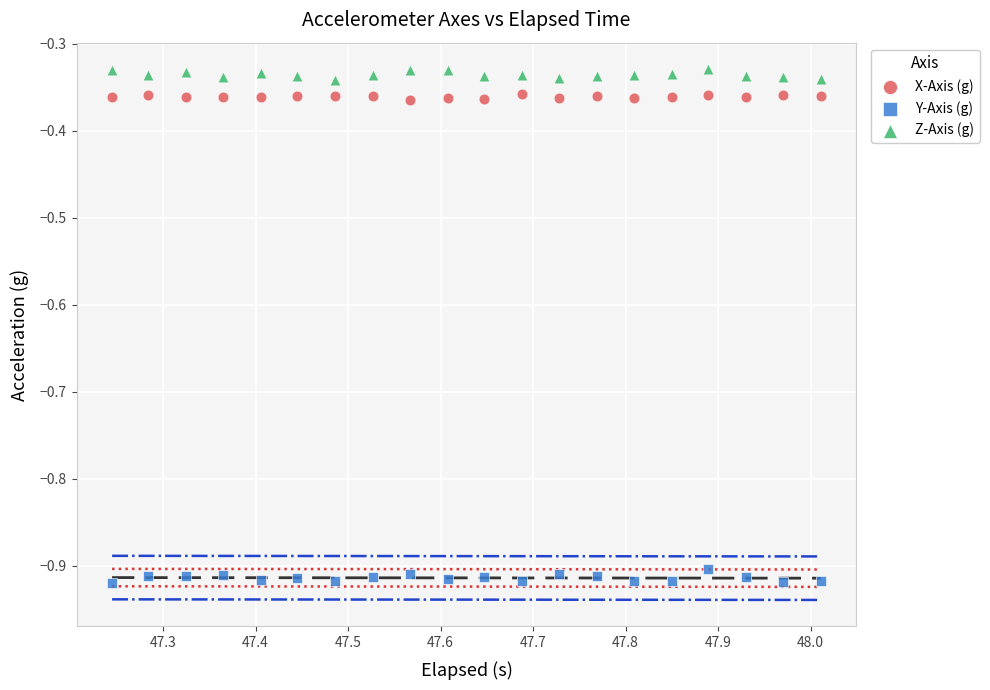

Which series reaches the maximum Y coordinate?

Z-Axis (g)